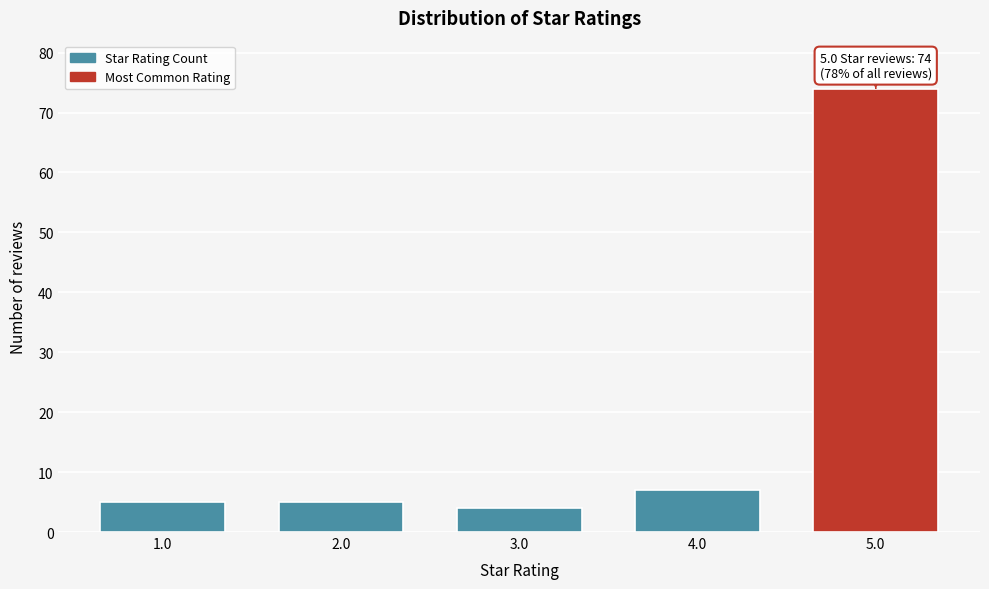

Reading right to left, list all the values displayed in this chart.

74	7	4	5	5